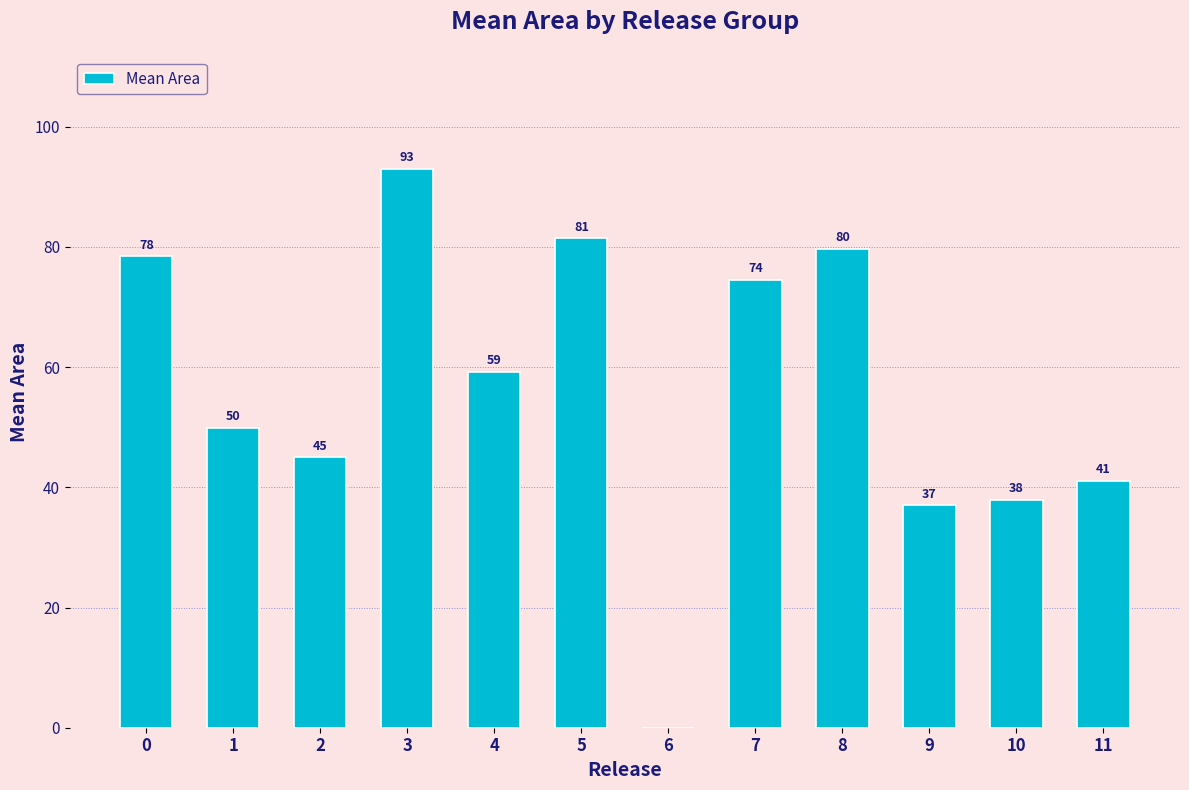

The chart shows a value of 78.4 at 0. True or false?

True